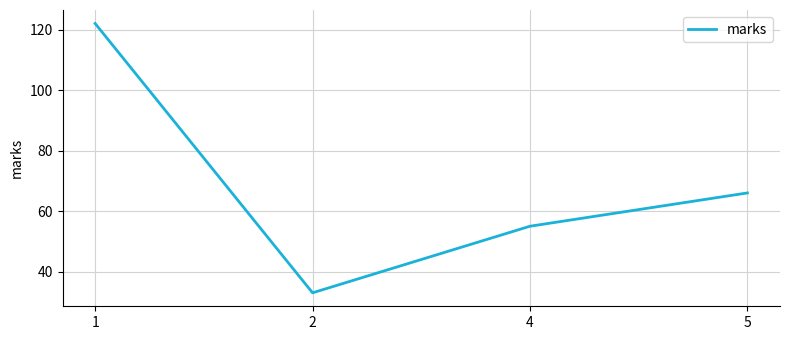

What is the sum of all values?

276